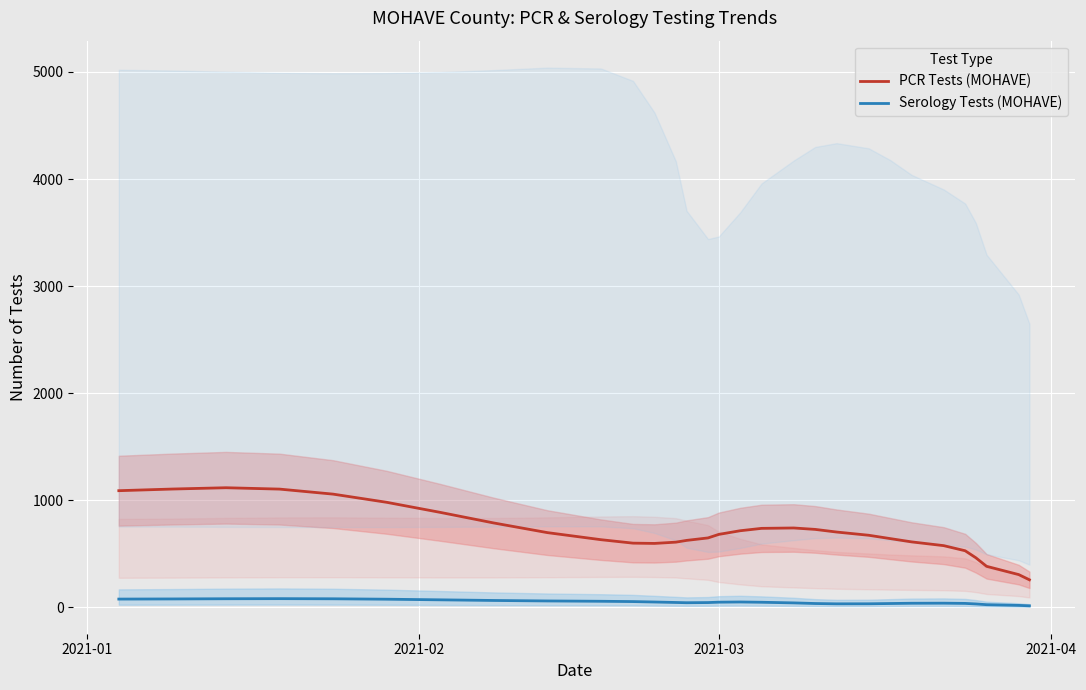

True or false: PCR Tests (MOHAVE) and Serology Tests (MOHAVE) intersect in this chart.

False